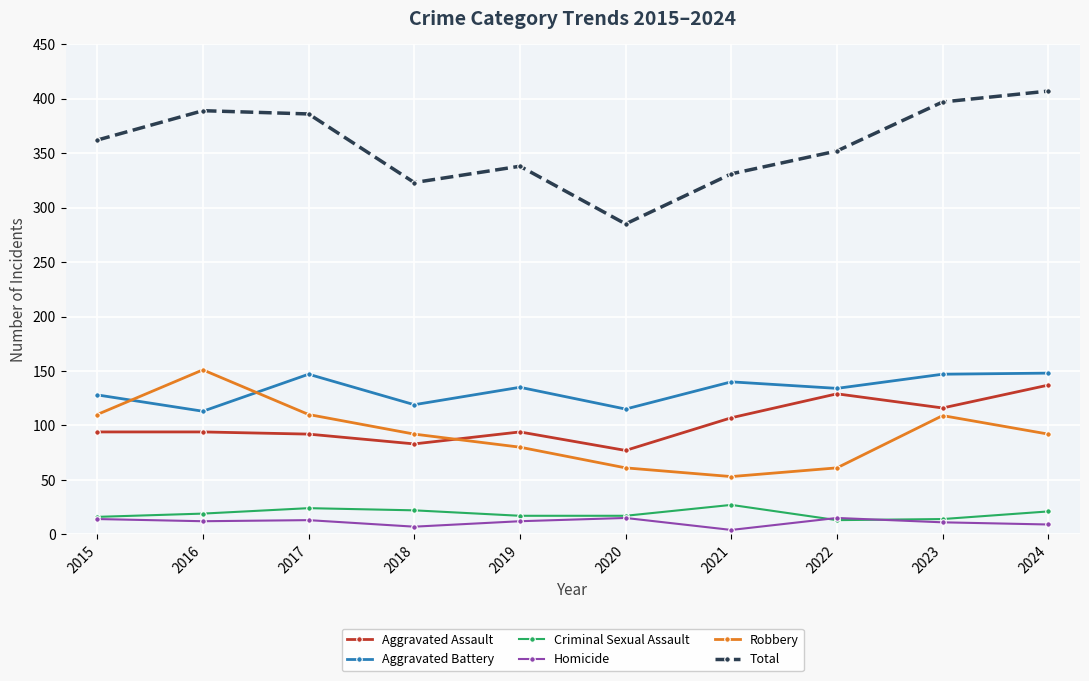

The Aggravated Assault series shows 94 at 2016. True or false?

True